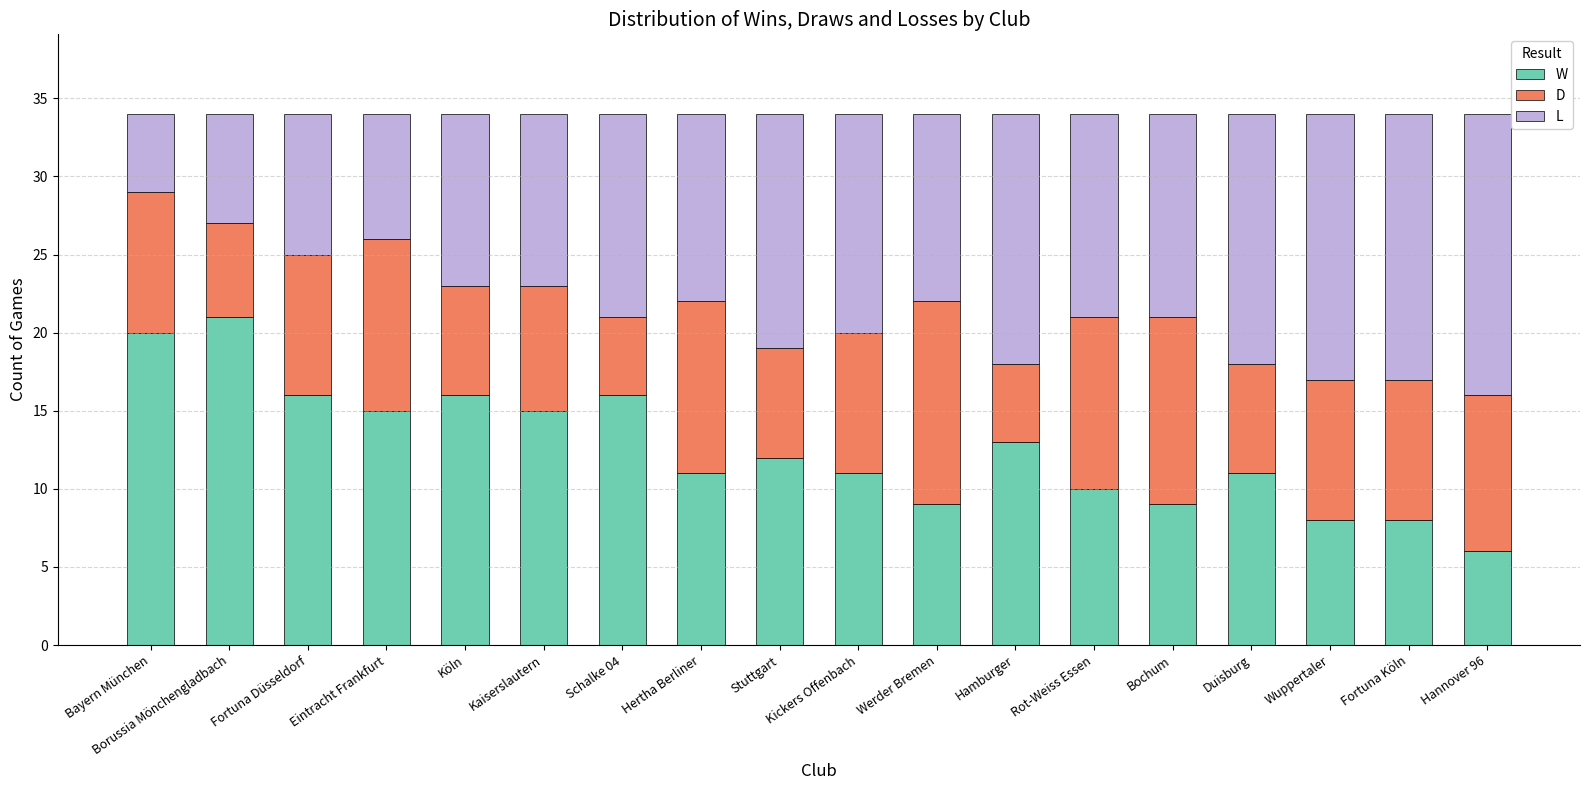

What is the total value across all series at Kaiserslautern?

34